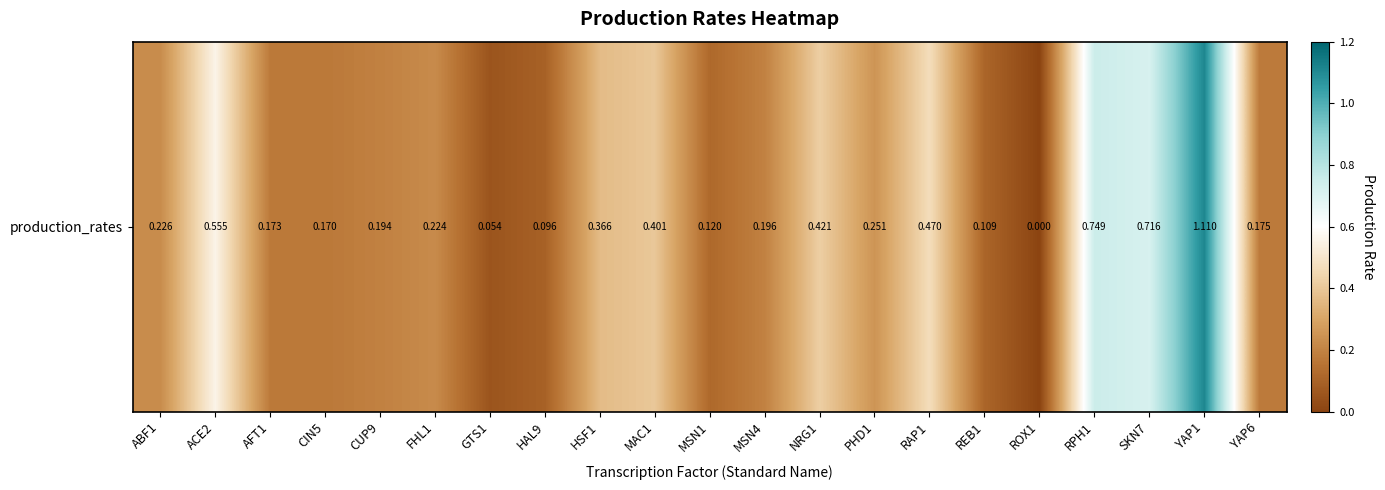

Count the number of values greater than 0.

20